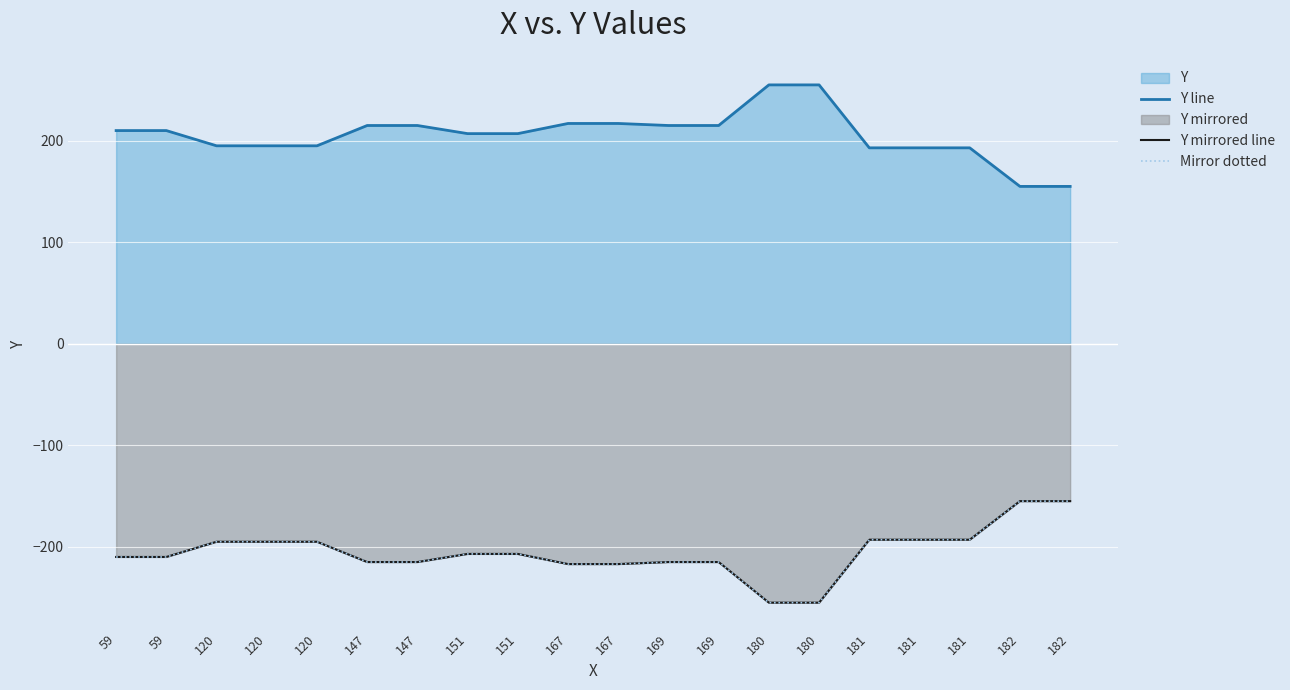

Is it true that Mirror dotted equals -307 at 120?

False